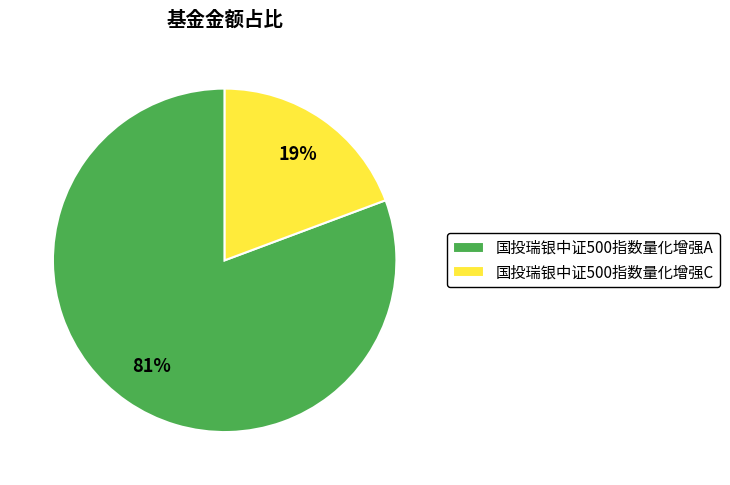

How many slices are in this pie chart?

2